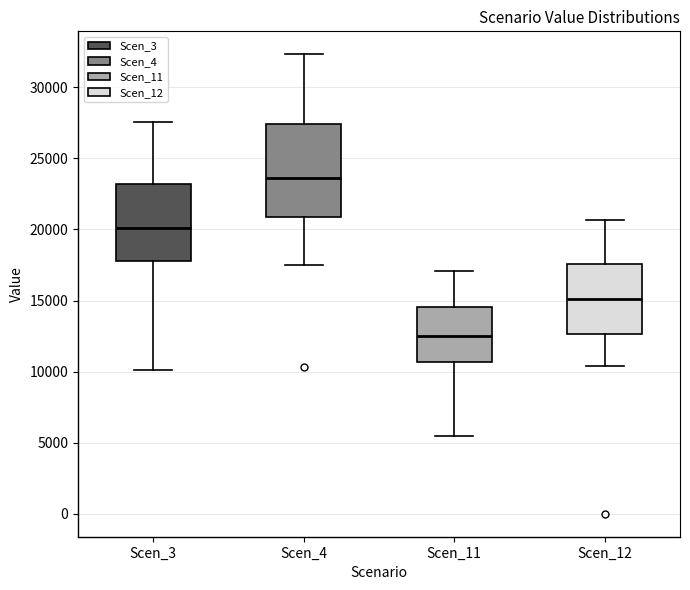

Where is the upper edge of the box for Scen_11 on the y-axis? The values are not printed on the chart, so give them approximately, as read against the axis.

14500